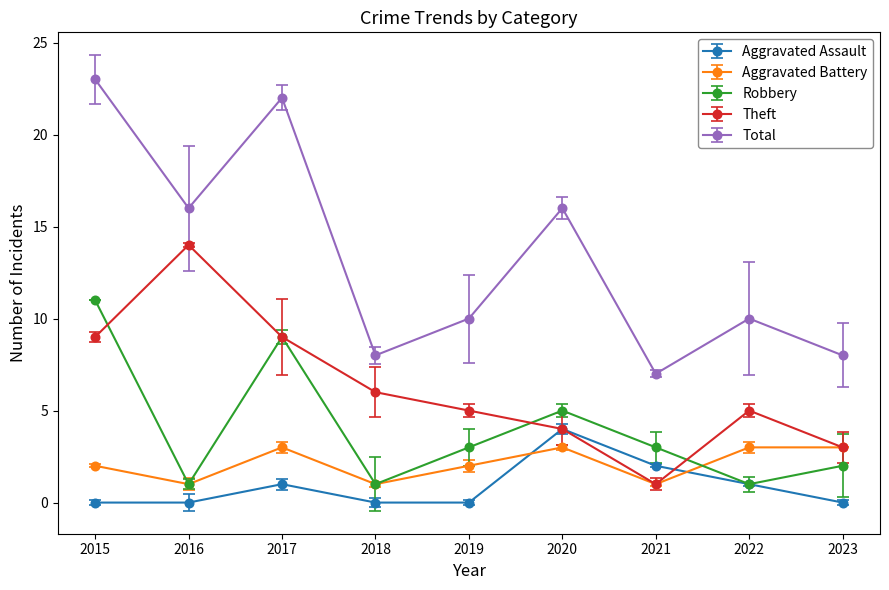

What are all the series names shown in the legend?

Aggravated Assault, Aggravated Battery, Robbery, Theft, Total